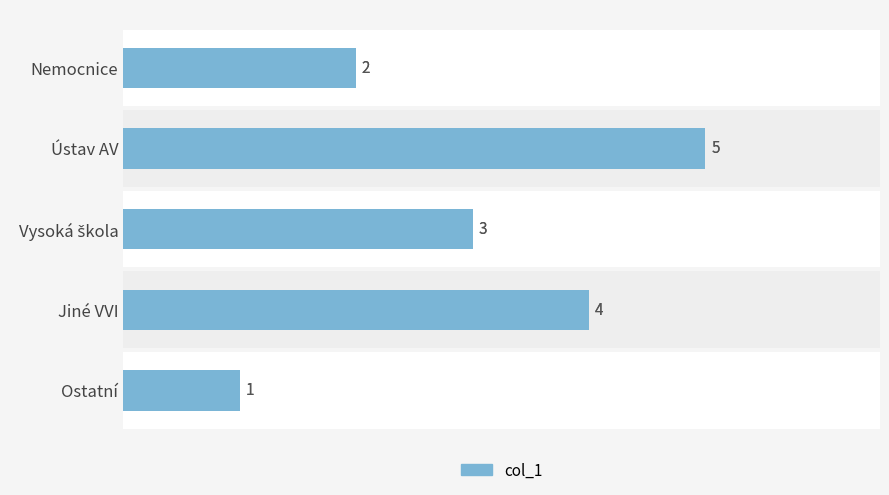

What is the difference between the values at Vysoká škola and Jiné VVI?

1